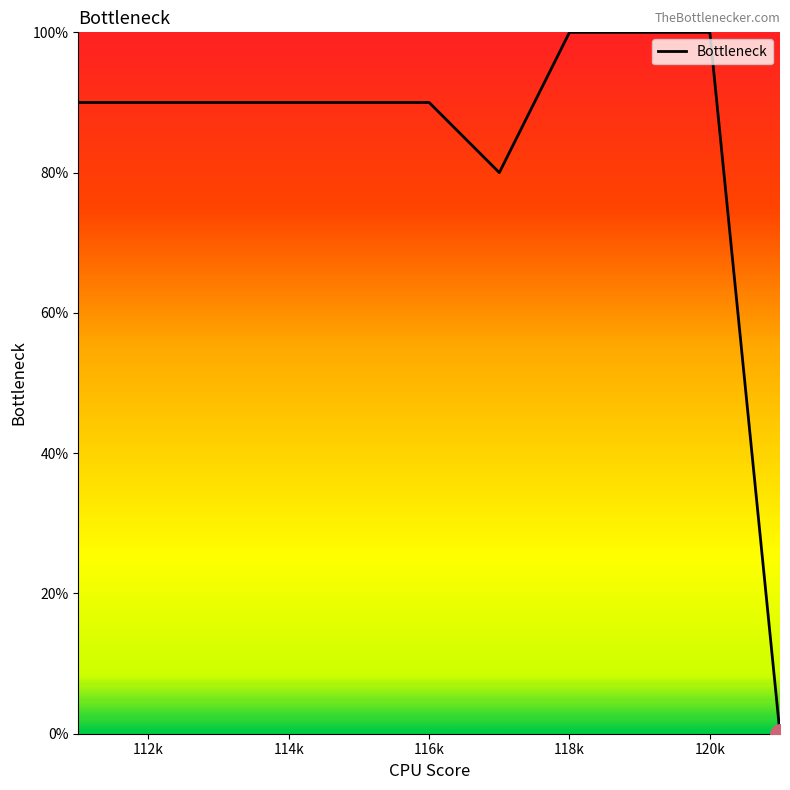

What is the difference between the maximum and minimum values?

100